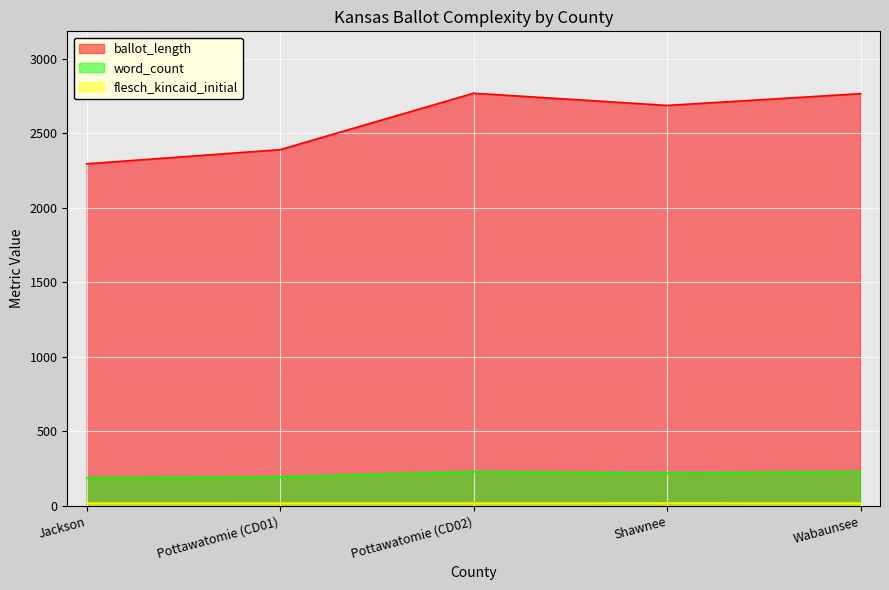

How many flesch_kincaid_initial values are between 17 and 18?

4